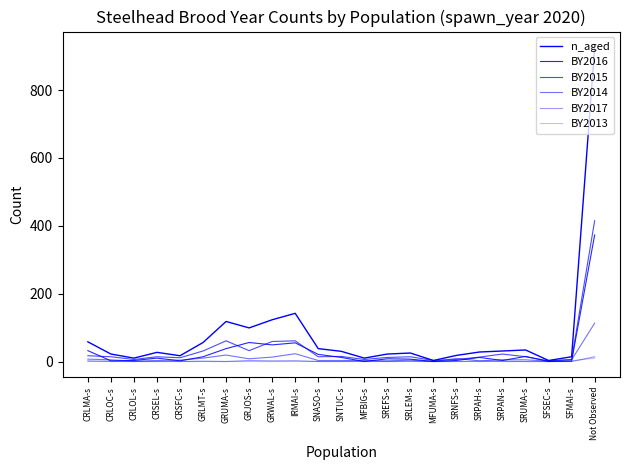

Which label corresponds to the smallest value in the chart?

MFBIG-s